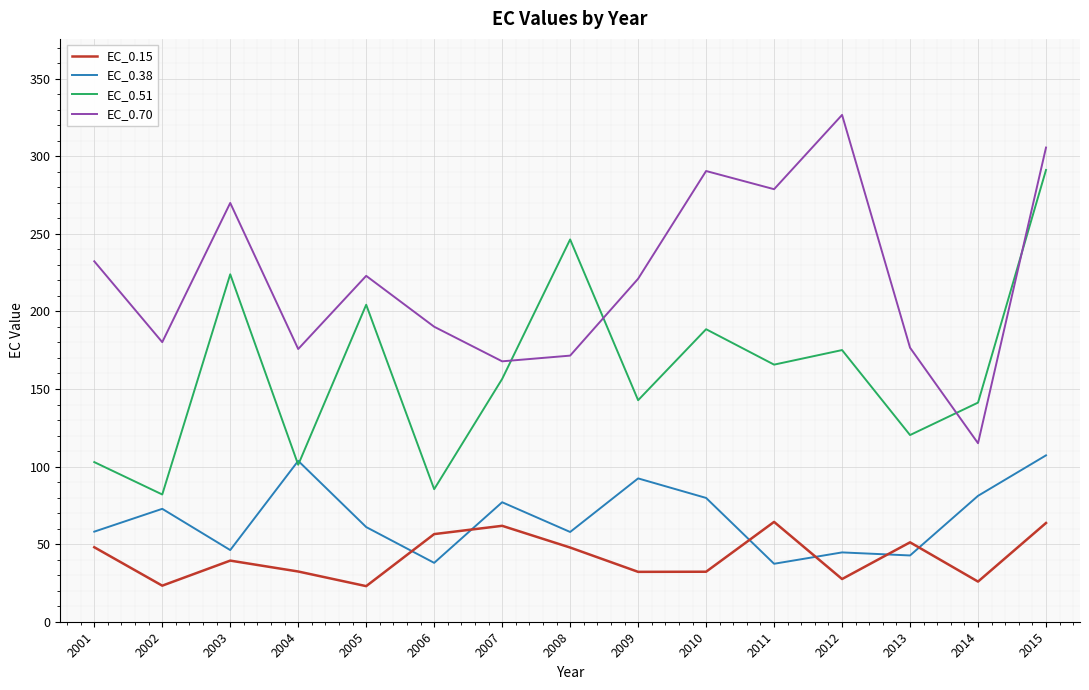

Is the value of EC_0.15 at 2015 greater than the value of EC_0.38 at 2003?

Yes